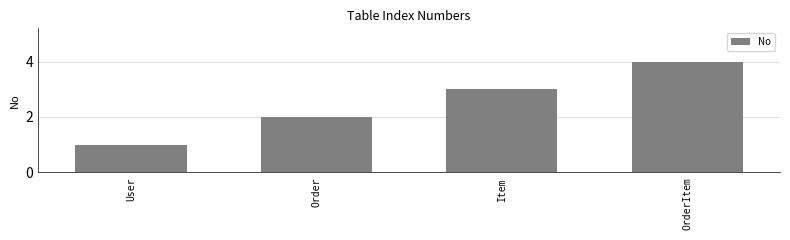

Count the number of data series in this chart.

1